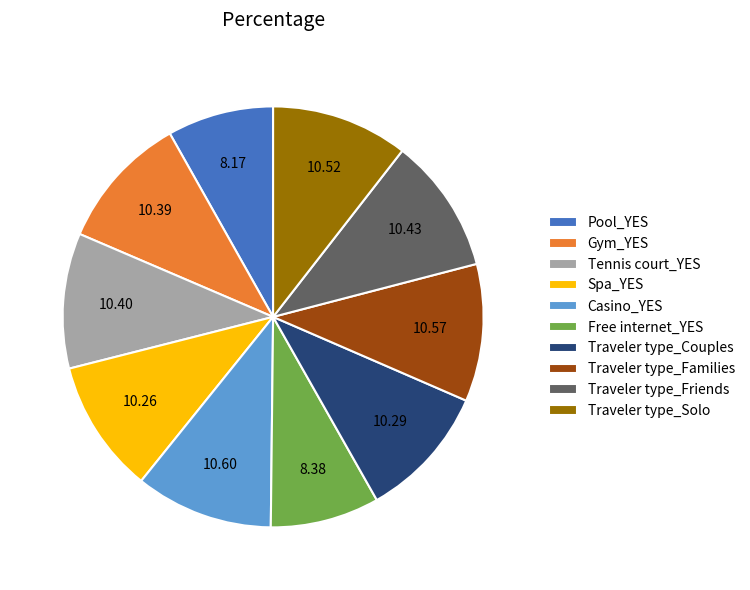

What is the ratio of the value at Traveler type_Families to the value at Spa_YES?

1.0